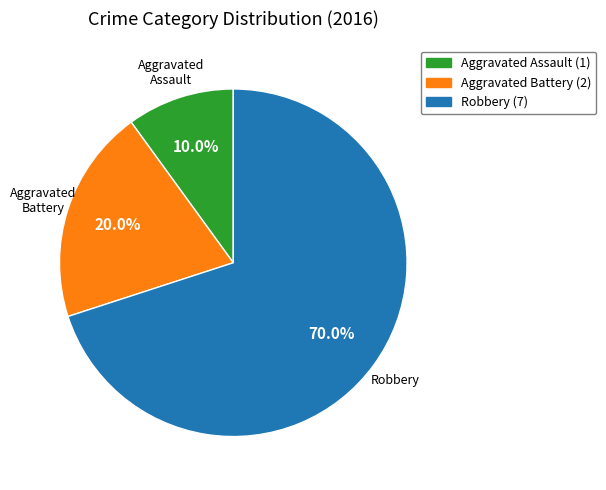

What percentage do Robbery and Aggravated Assault together represent?

80.0%